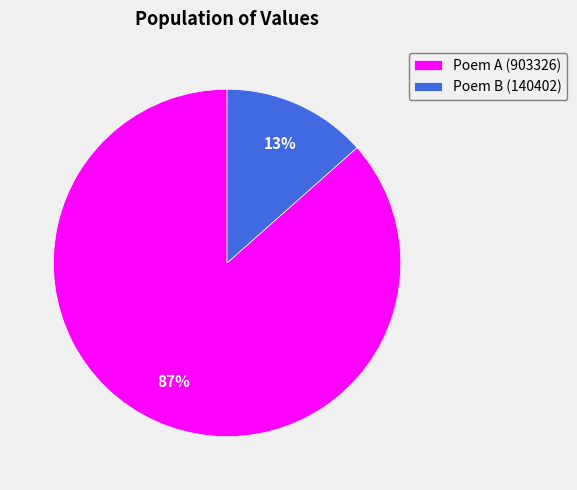

Combined, do Poem B (140402) and Poem A (903326) account for over 50%?

Yes